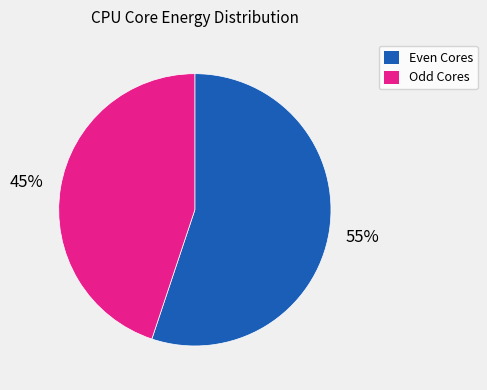

To the nearest percent, what is the average slice percentage?

50%